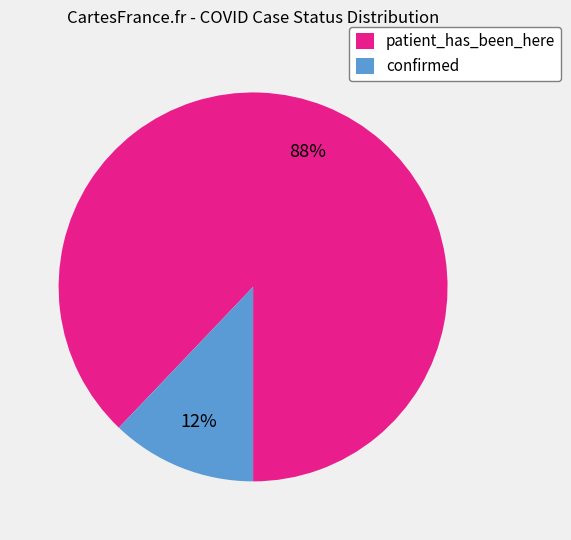

Between confirmed and patient_has_been_here, which is larger?

patient_has_been_here